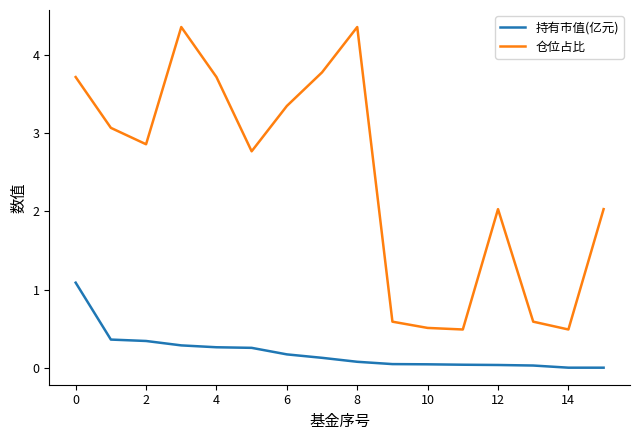

Count the number of categories in the chart.

16